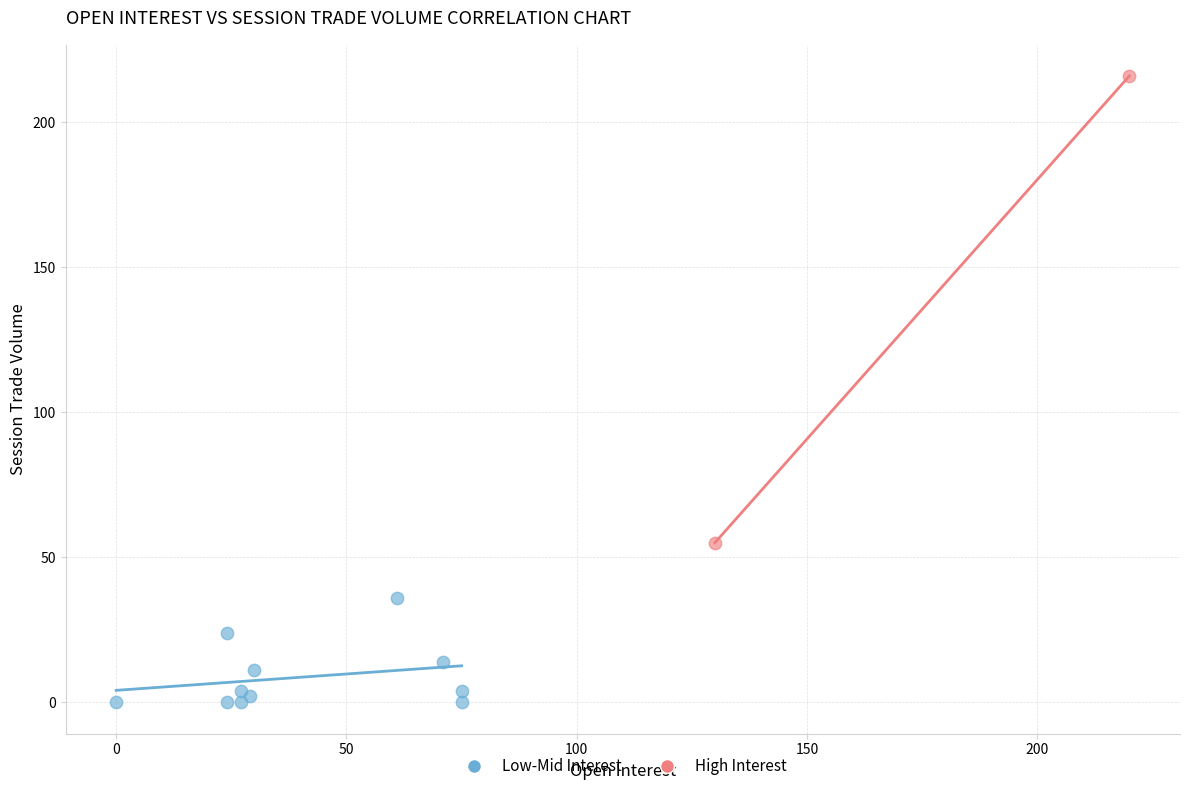

Which series has the widest spread of Y values?

High Interest